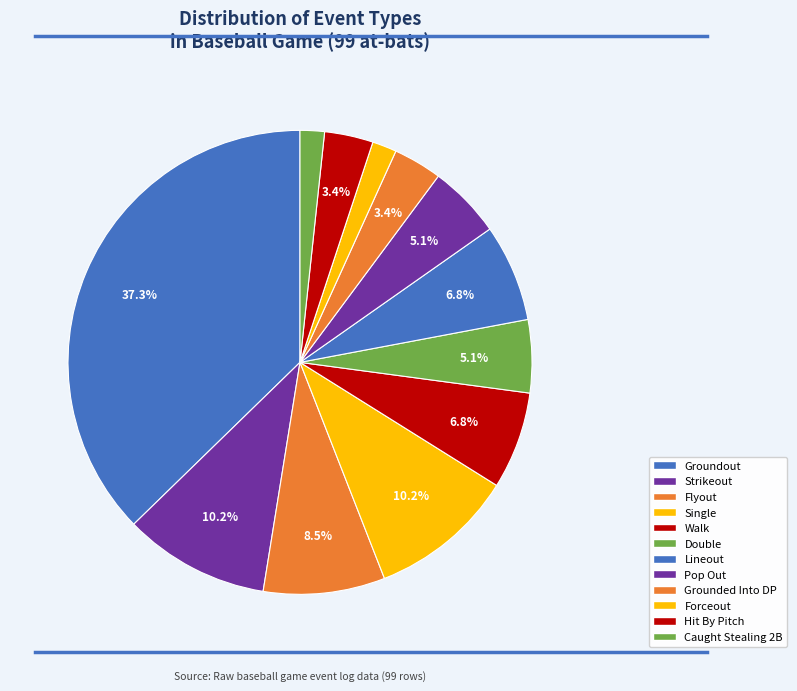

Is there any slice that represents more than half of the pie?

No